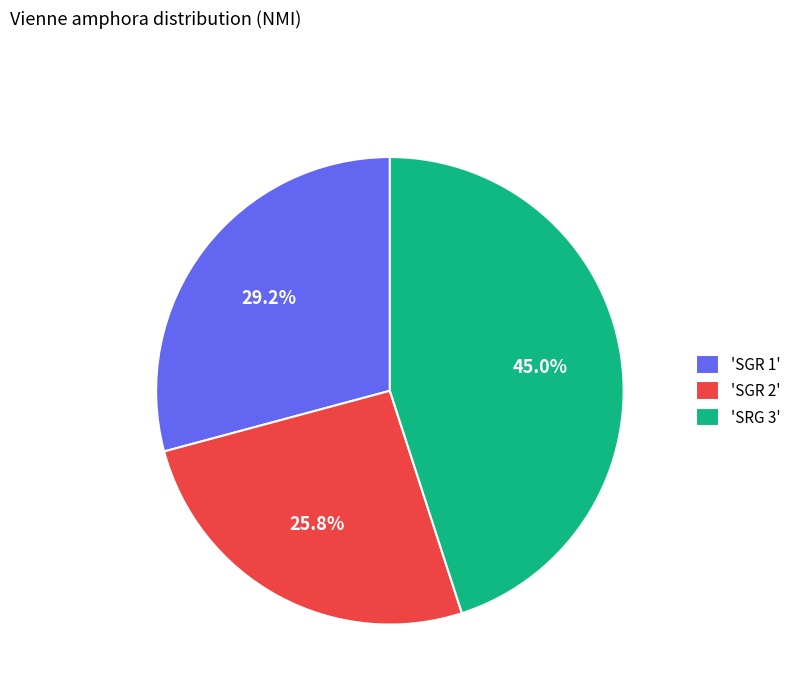

Which has a higher value, 'SRG 3' or 'SGR 2'?

'SRG 3'